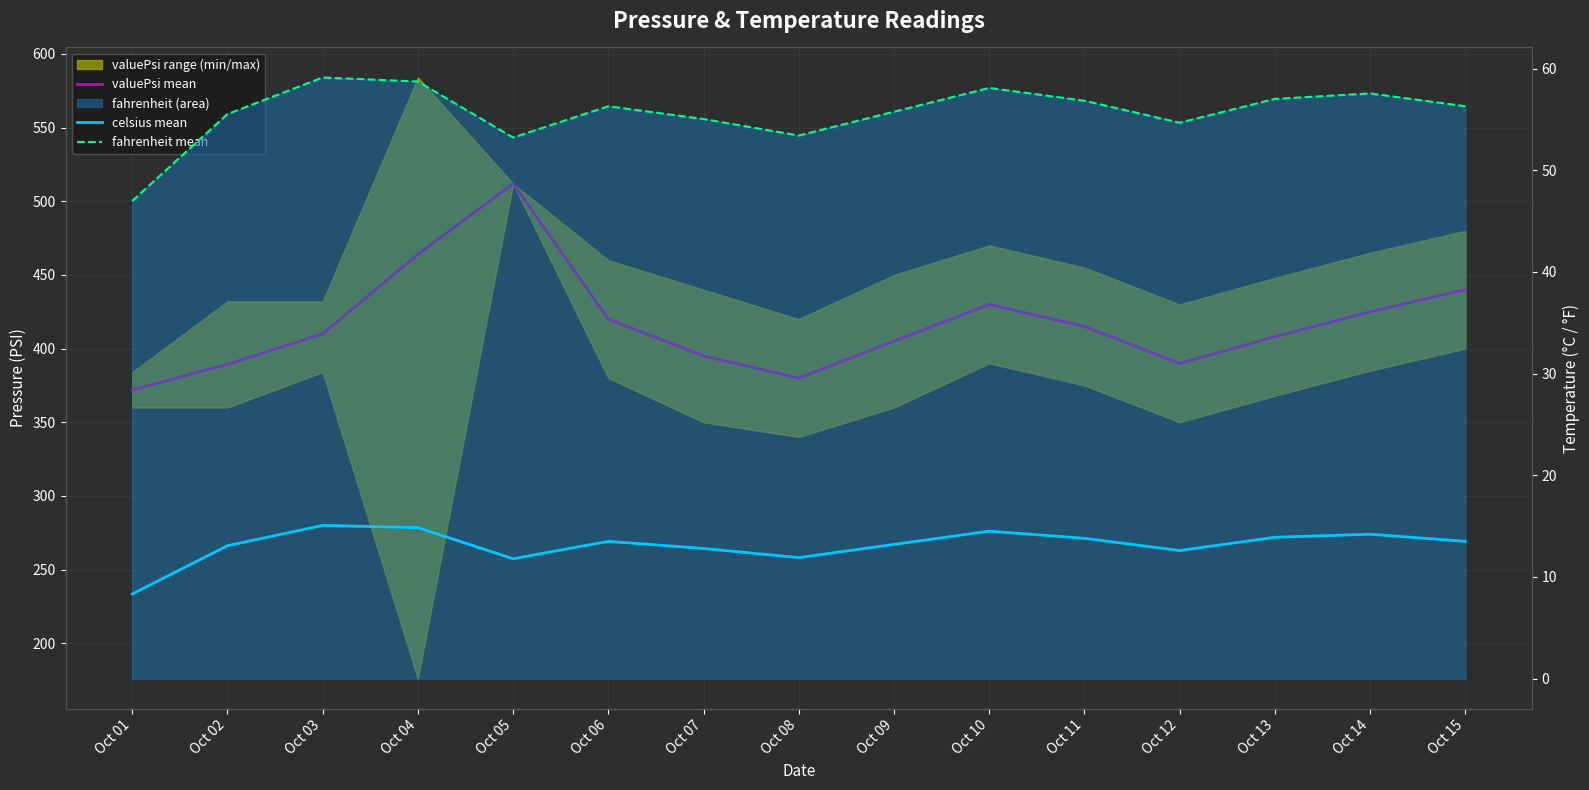

Which label corresponds to the smallest value in the chart?

Oct 01